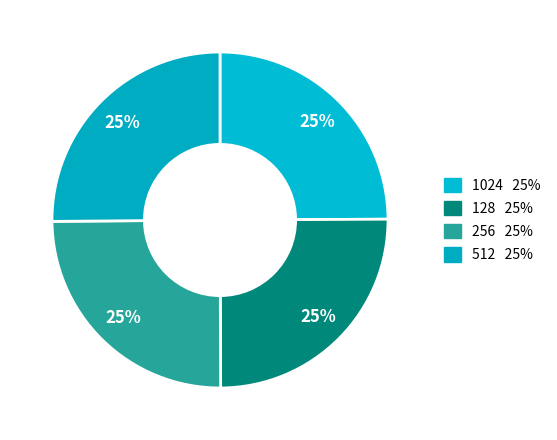

True or false: 256 accounts for 20% of the total.

False